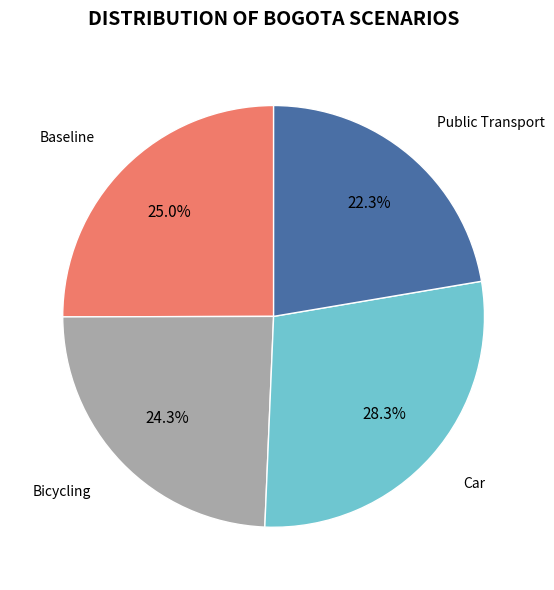

How many segments does this pie chart have?

4